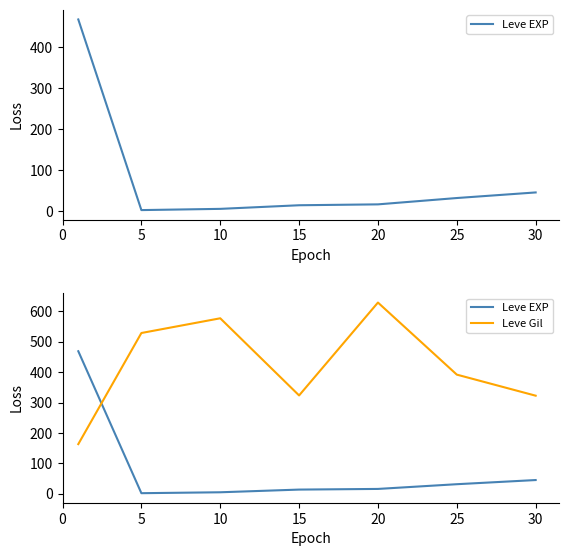

What is the value of the Leve Gil point at the 5th from the left?

628.3